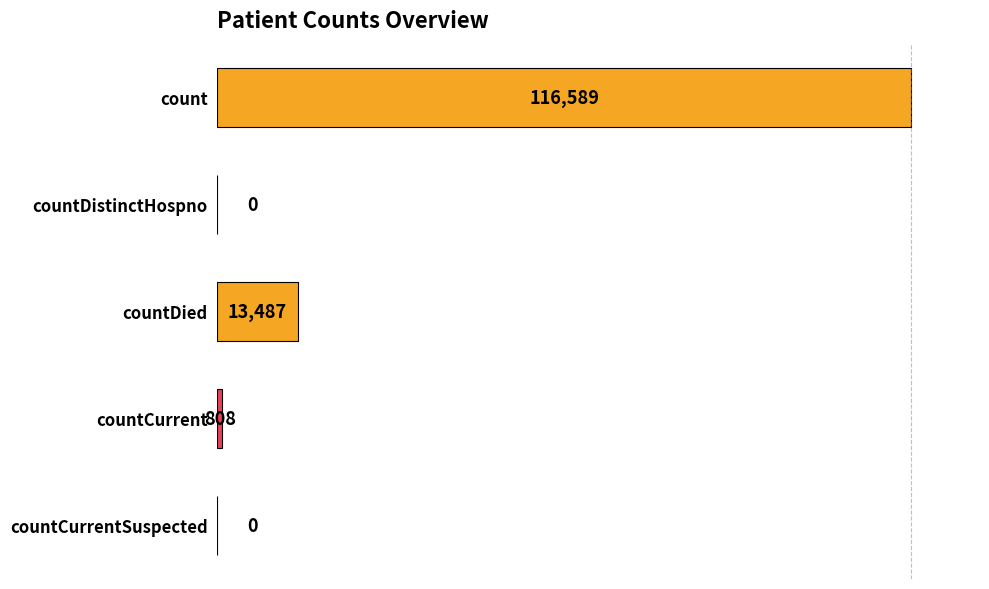

Where is the data nearest to the value 58294?

countDied